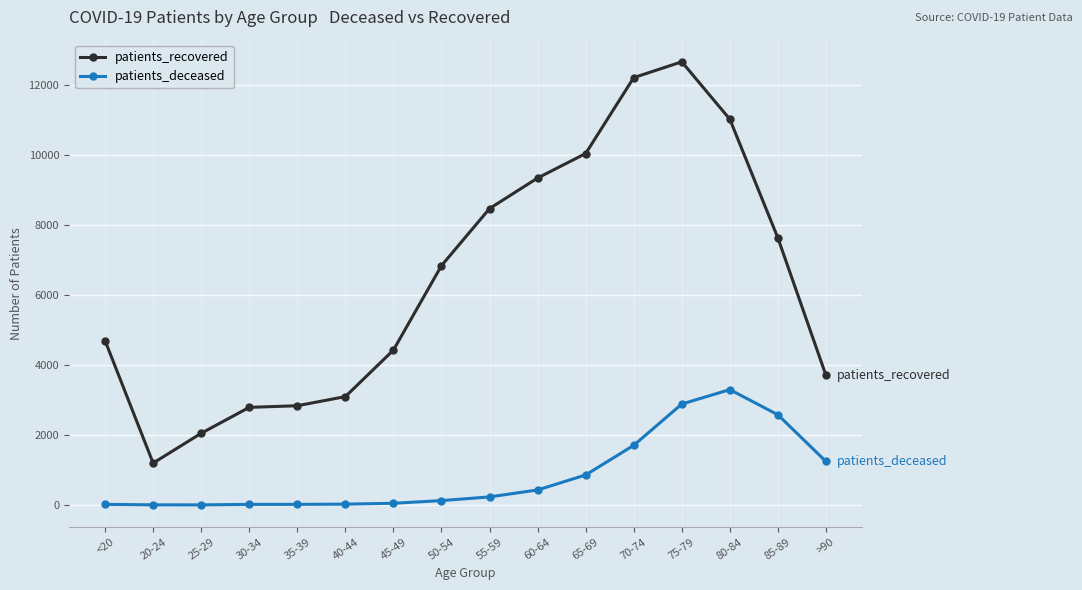

What is the sum of the patients_recovered values at <20 and 60-64?

14022